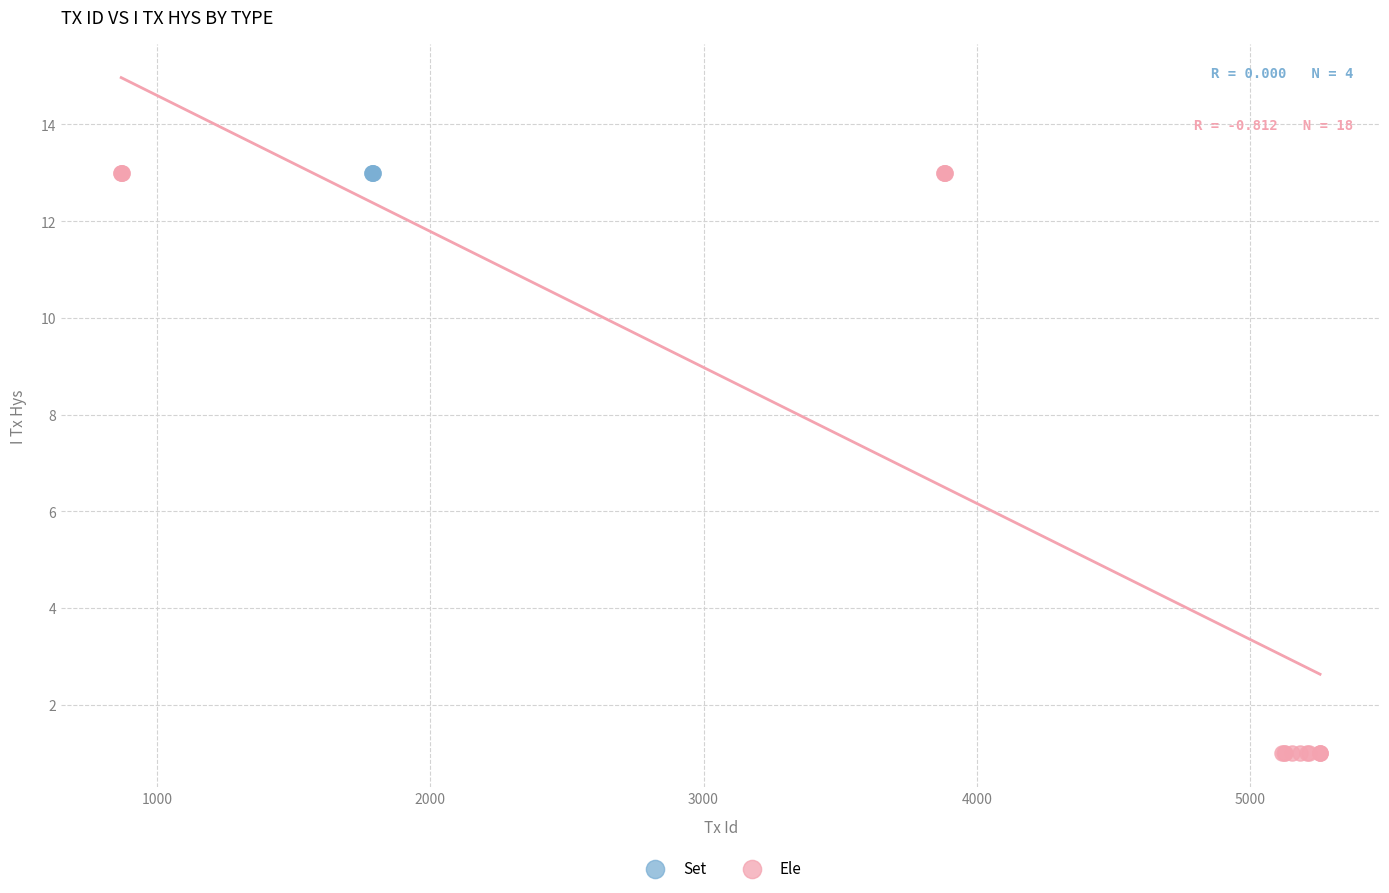

Which series contains the lowest Y value?

Ele